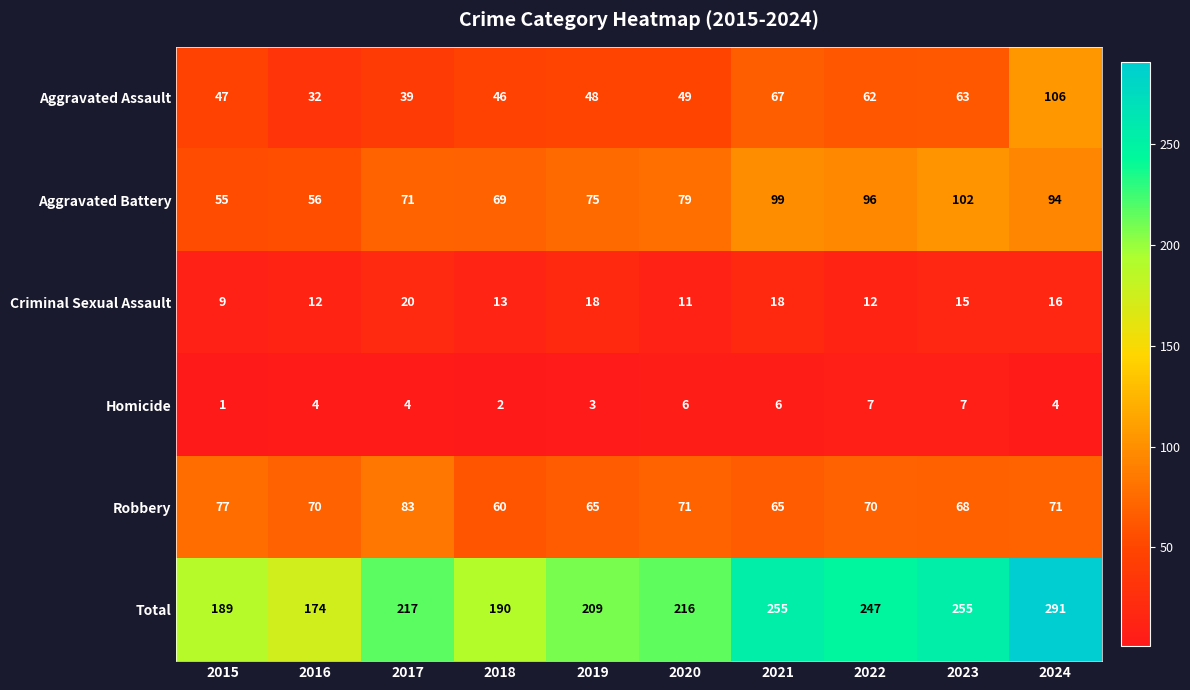

What is the minimum value shown in the chart?

1